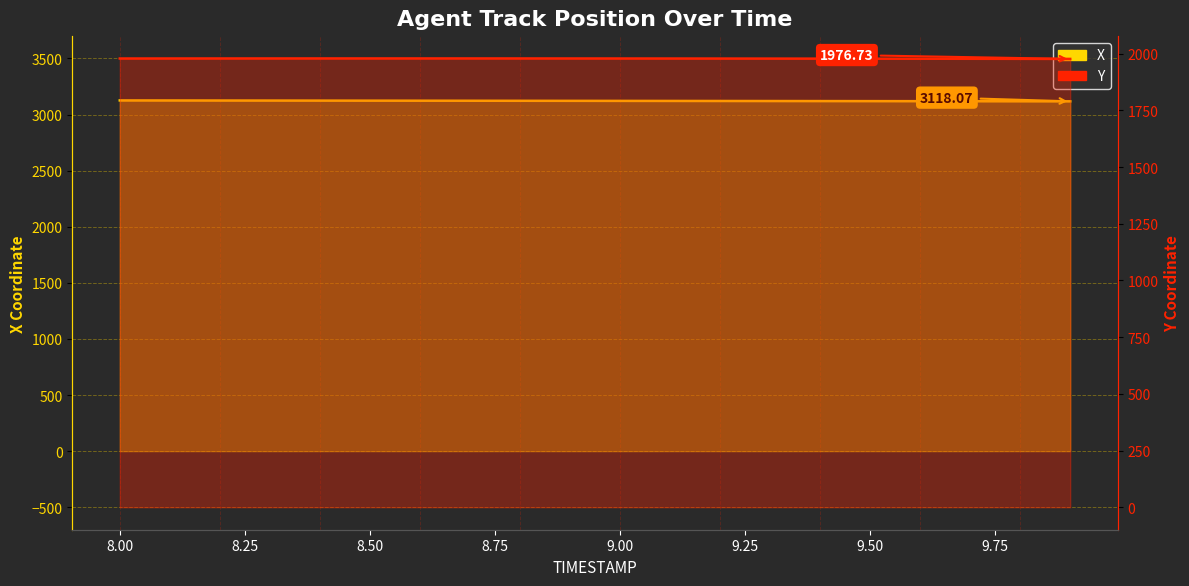

True or false: Y and X intersect in this chart.

False